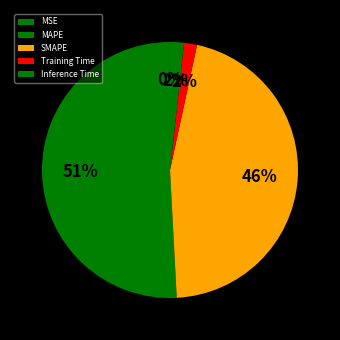

Count the number of slices in the pie.

5